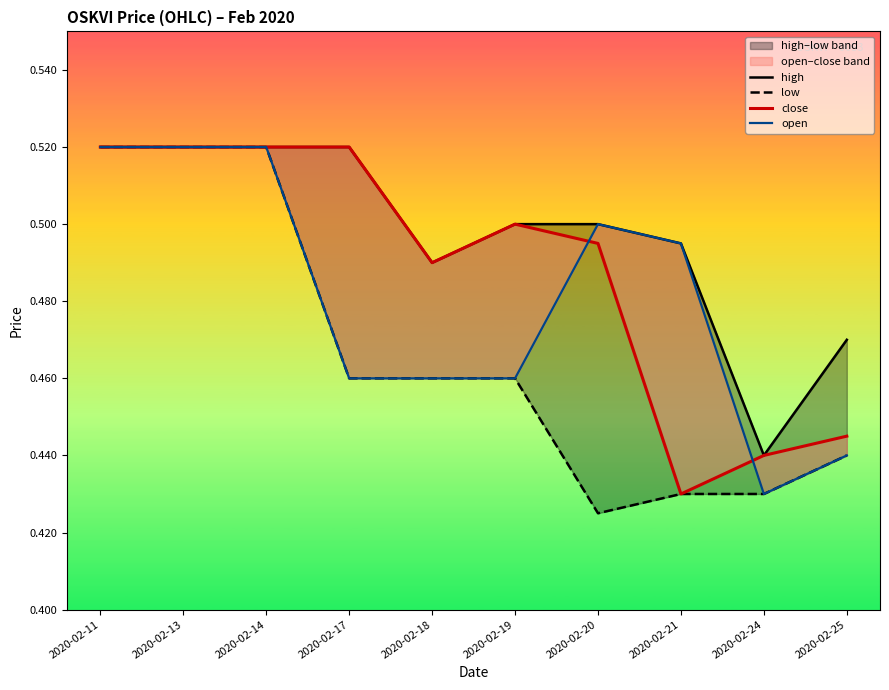

What is the difference between the maximum and minimum values in the low series?

0.1